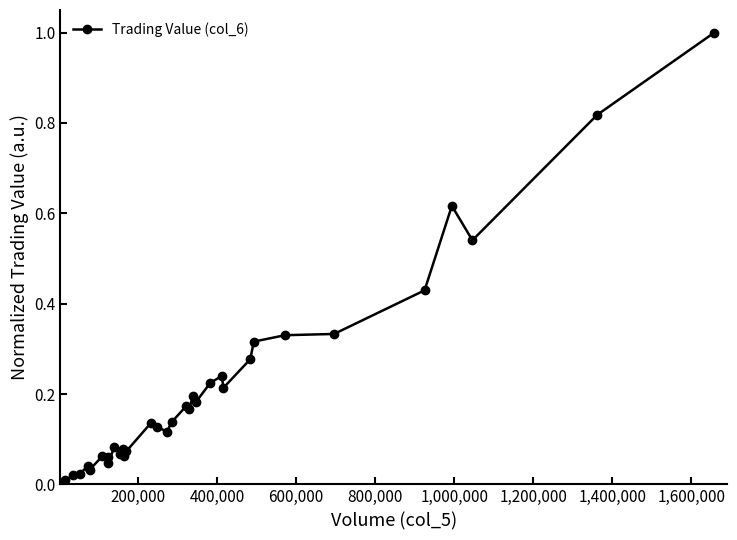

What is the difference between the maximum and minimum values?

1.0